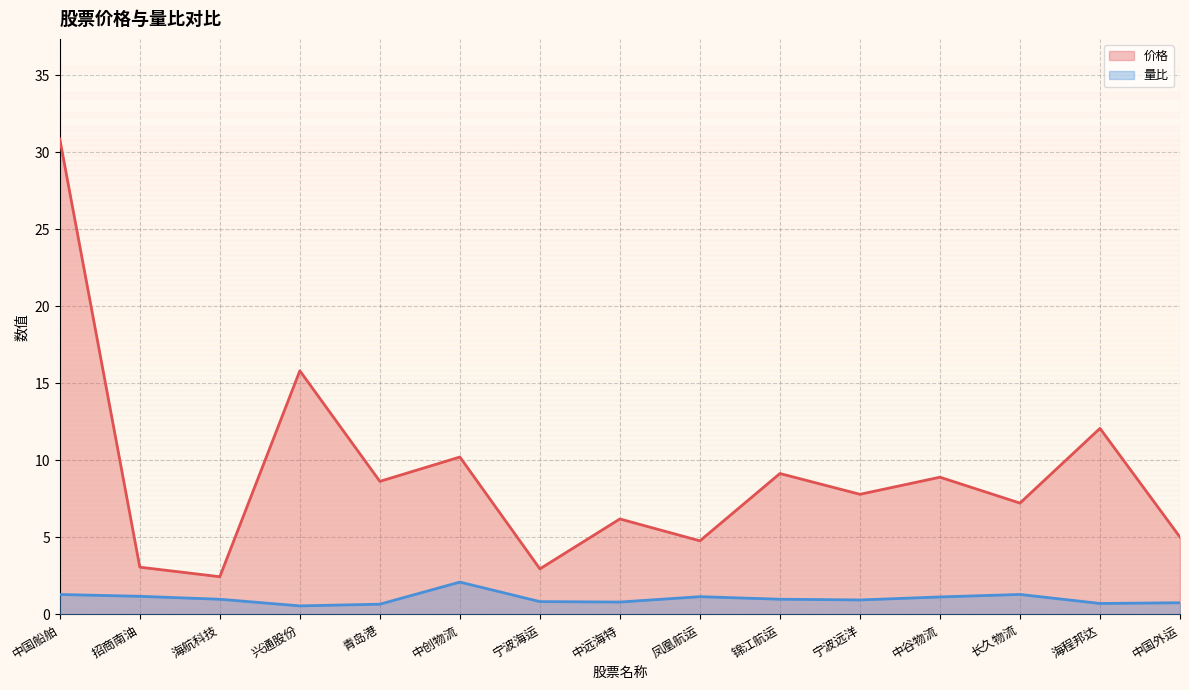

What are all the series names shown in the legend?

价格, 量比